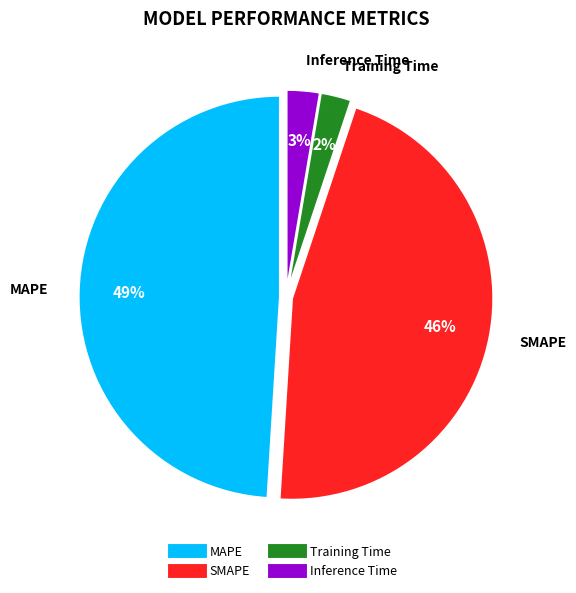

To the nearest percent, what is the difference between the MAPE and Training Time slice percentages?

47%